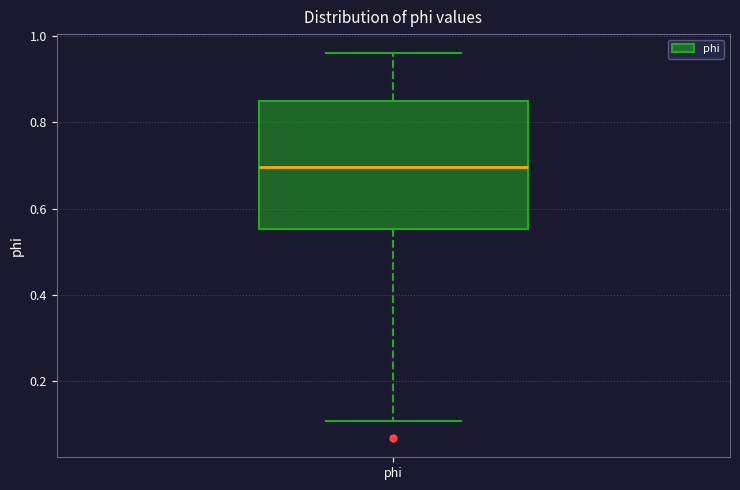

Transcribe this box plot: give where the median line is, the range the box spans, and where the two whiskers end, as read against the y-axis. The values are not printed on the chart, so give them approximately, as read against the axis.

median 0.70, box 0.56 to 0.86, whiskers 0.10 to 0.96